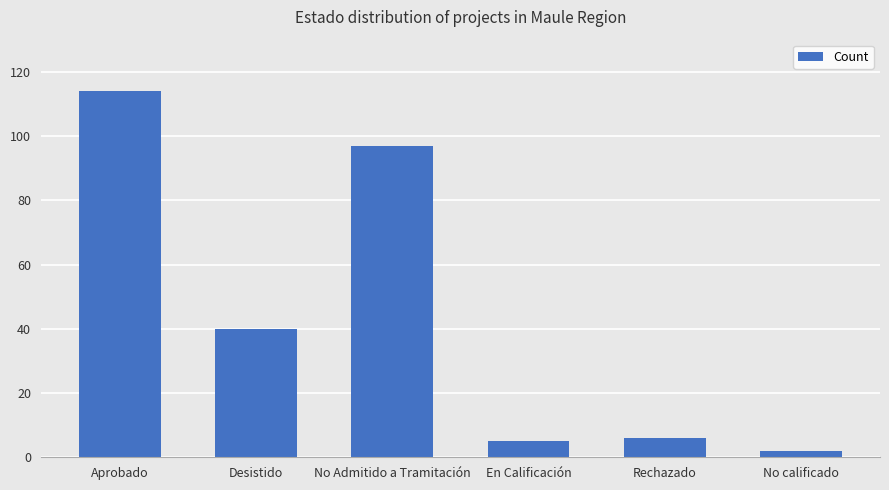

Between Aprobado and No calificado, which is larger?

Aprobado